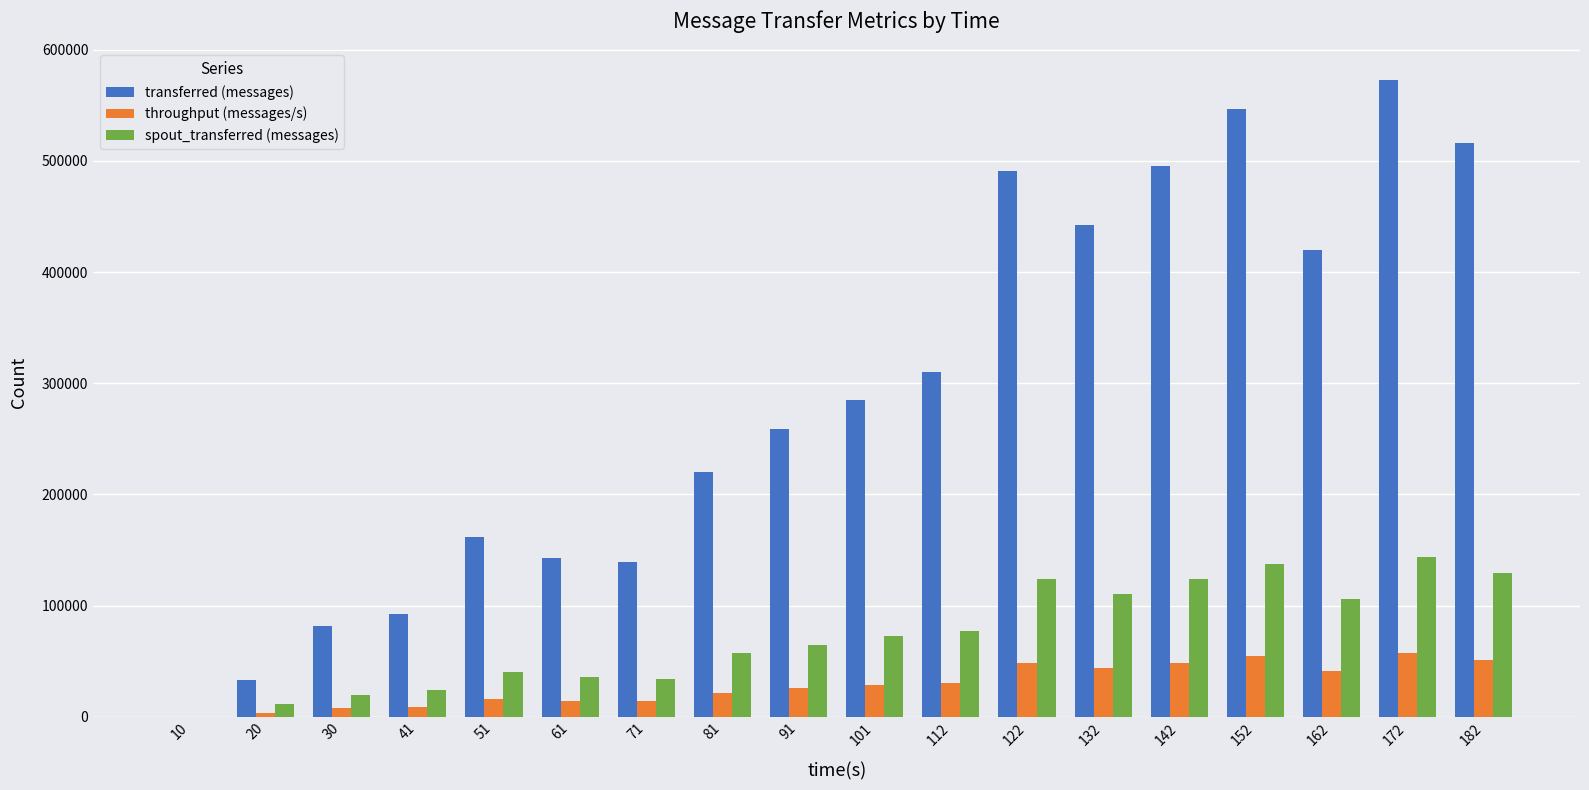

What is the approximate value of transferred (messages) at 41?

92760